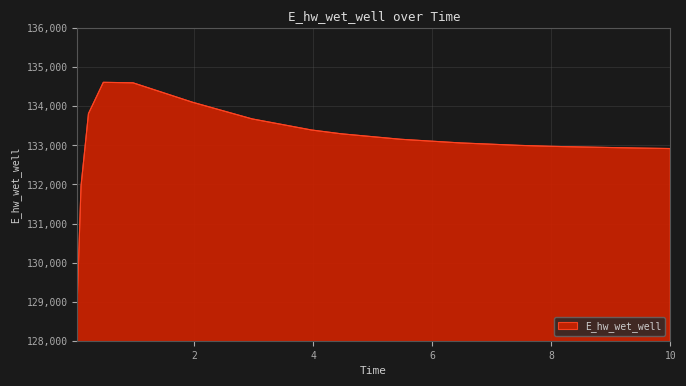

What is the maximum value shown in the chart?

134615.2